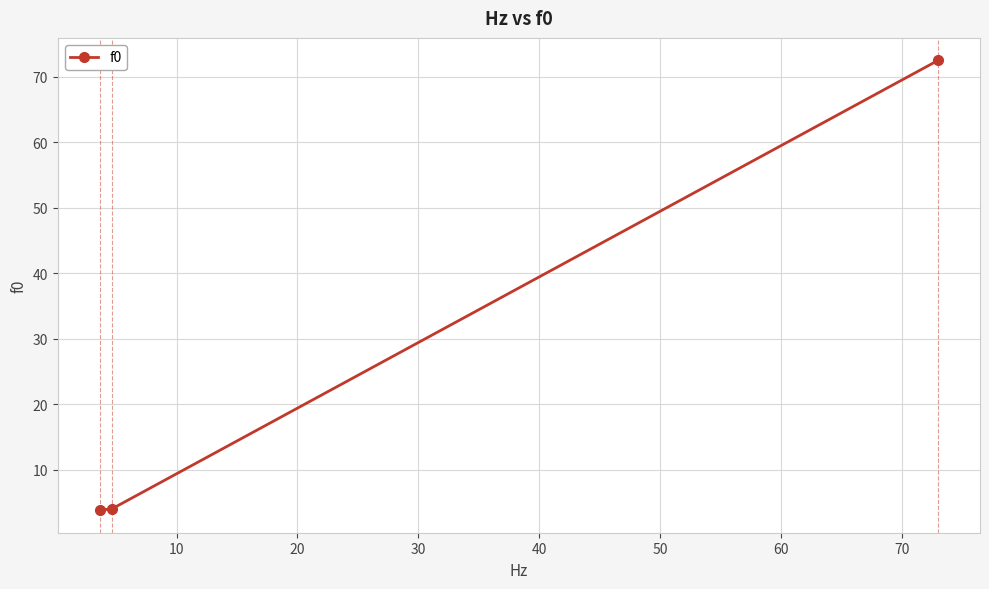

What is the value of the 2nd point from the left?

4.1